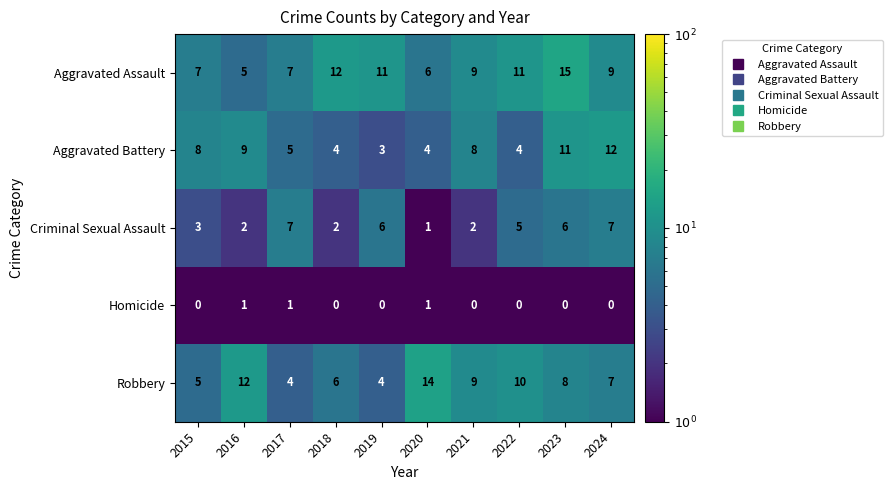

The Robbery series shows 4 at 2017. True or false?

True